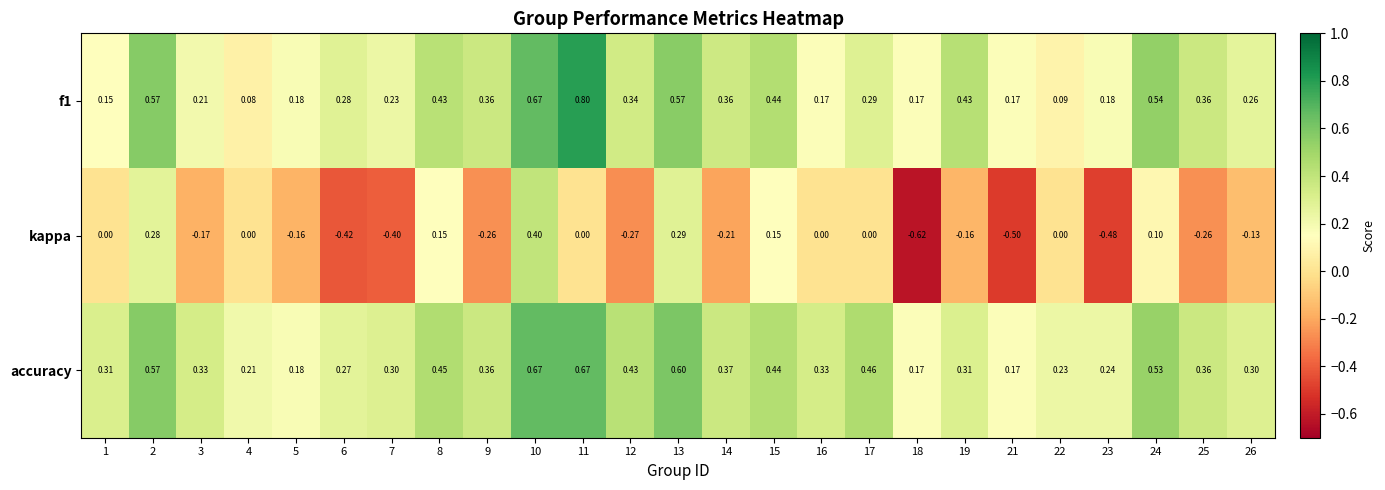

How many values in the kappa series are below 0?

13